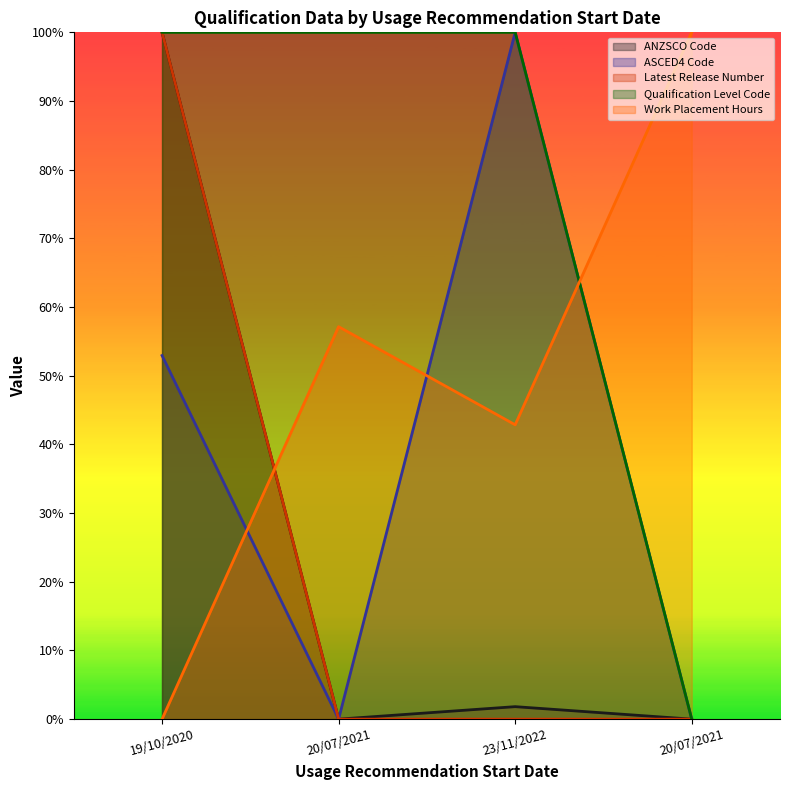

What is the highest value of the Latest Release Number series?

1.0